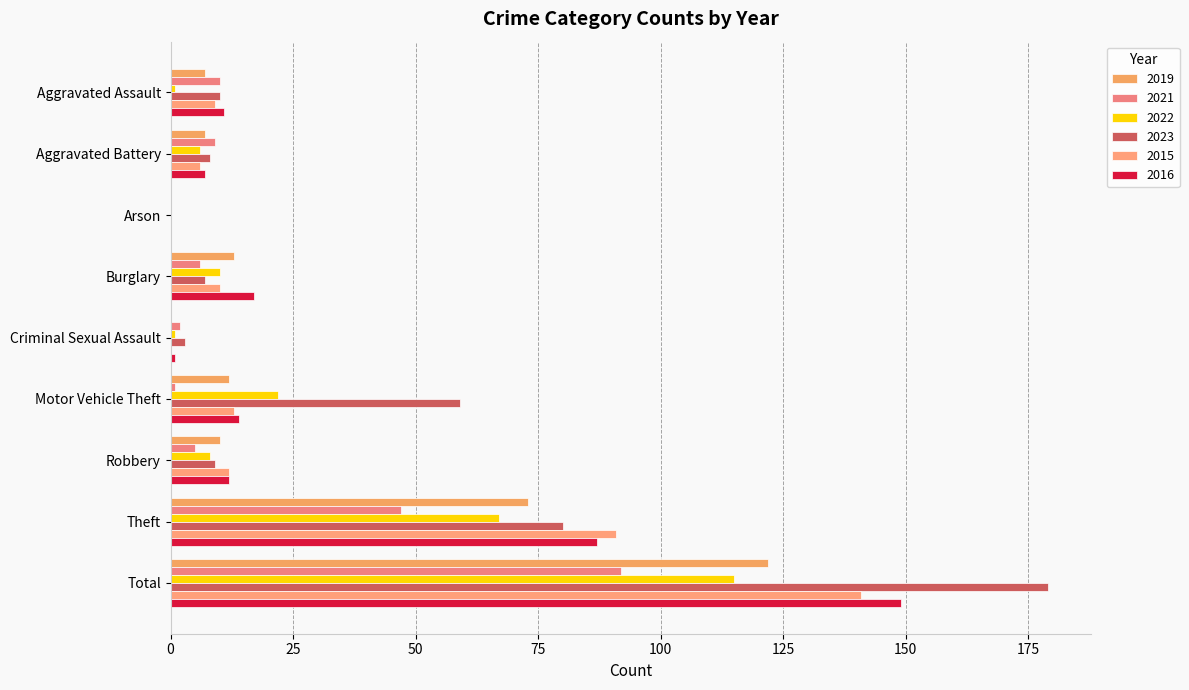

The 2019 series shows 59 at Criminal Sexual Assault. True or false?

False